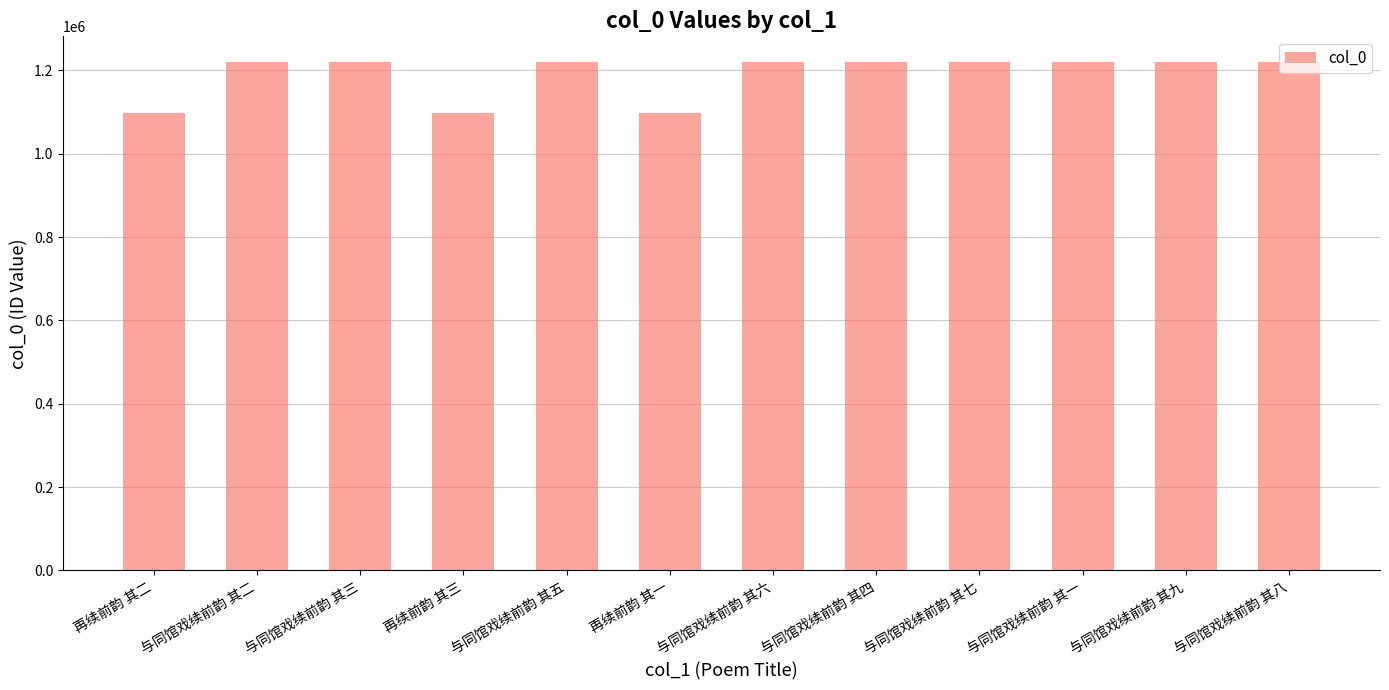

What is the change in value from 与同馆戏续前韵 其三 to 再续前韵 其三?

-122712